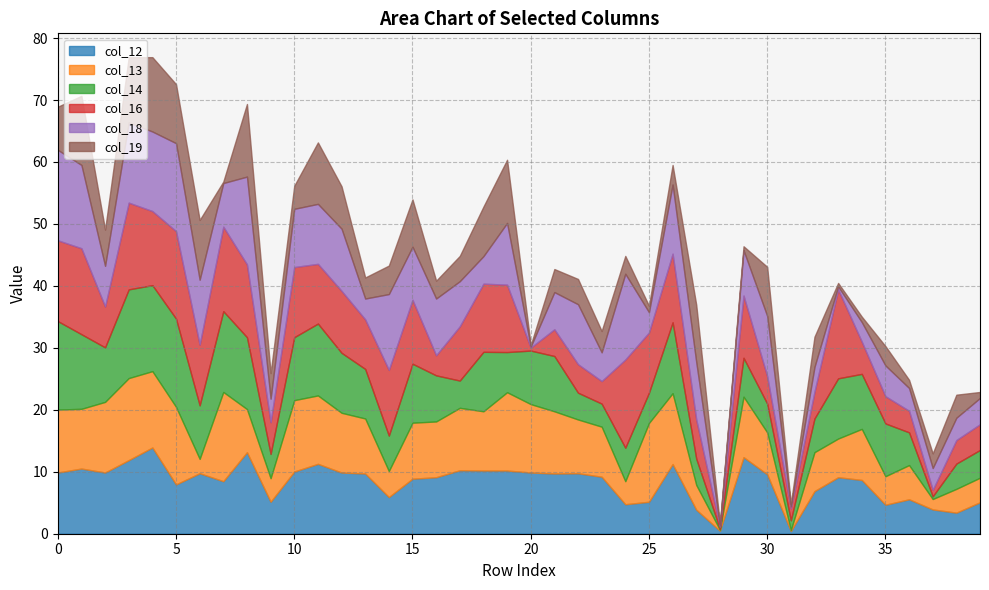

Reading left to right, transcribe all the data shown in this chart.

col_12: 9.9	10.5	9.9	11.9	13.9	8.0	9.8	8.5	13.2	5.2	10.0	11.3	9.9	9.7	5.9	8.9	9.1	10.2	10.2	10.2	9.9	9.7	9.8	9.2	4.8	5.2	11.2	3.9	0.5	12.4	9.6	0.4	6.9	9.1	8.7	4.7	5.6	3.9	3.4	5.1
col_13: 10.2	9.6	11.4	13.2	12.3	12.5	2.3	14.4	7.0	3.8	11.5	11.0	9.6	8.9	4.2	9.0	9.0	10.1	9.6	12.6	11.0	10.0	8.7	8.1	3.7	12.7	11.4	4.0	0.2	9.8	6.8	0.2	6.3	6.2	8.2	4.6	5.5	1.7	3.8	4.0
col_14: 14.3	12.0	8.8	14.3	13.9	14.2	8.6	13.0	11.6	3.9	10.2	11.6	9.7	8.0	5.7	9.5	7.4	4.4	9.6	6.5	8.6	8.9	4.3	3.7	5.4	4.9	11.4	4.2	0.2	6.3	4.6	1.6	5.4	9.7	8.9	8.5	5.3	0.4	4.1	4.5
col_16: 13.0	13.9	6.6	14.0	12.0	14.1	9.8	13.6	11.8	5.1	11.3	9.6	10.0	8.0	10.6	10.3	3.2	8.8	11.0	10.9	0.5	4.3	4.6	3.6	14.2	9.7	11.1	6.3	0.4	10.0	4.4	1.9	4.3	14.4	5.2	4.4	3.5	1.0	3.8	4.2
col_18: 14.6	13.4	6.6	13.0	12.8	14.2	10.5	7.0	14.2	3.8	9.4	9.7	10.0	3.4	12.2	8.6	9.2	7.3	4.4	10.0	0.2	6.0	9.7	4.6	13.8	3.3	11.2	9.3	0.2	7.3	9.7	0.3	4.0	0.5	3.2	5.0	3.7	3.5	3.6	4.2
col_19: 7.0	11.2	5.8	10.5	12.0	9.5	9.6	0.2	11.7	4.1	3.7	9.9	6.8	3.4	4.6	7.6	2.9	4.1	8.0	10.2	0.2	3.7	4.1	3.4	2.9	1.0	3.2	9.2	0.2	0.6	7.9	0.4	4.9	0.6	0.9	3.1	1.3	2.4	3.7	1.0